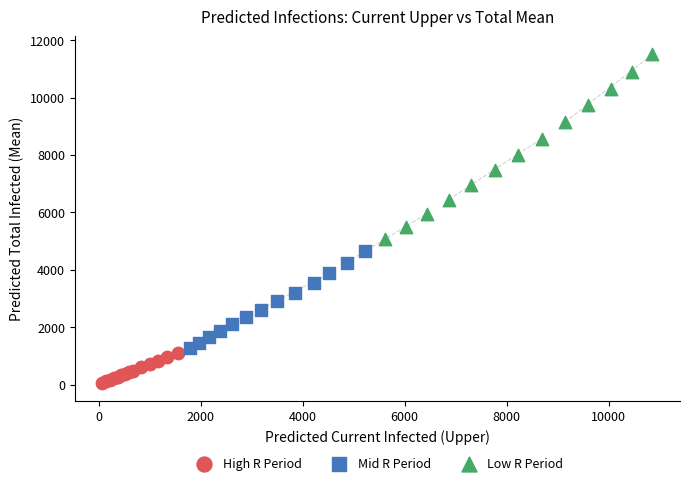

Which series reaches the maximum Y coordinate?

Low R Period